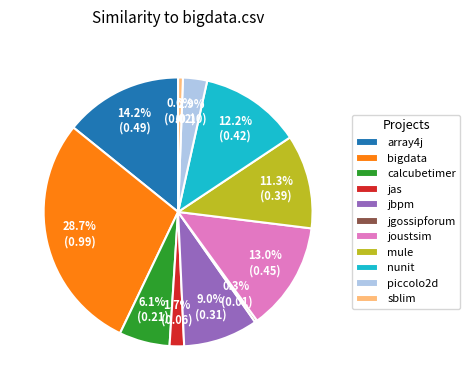

Does any single category account for the majority?

No